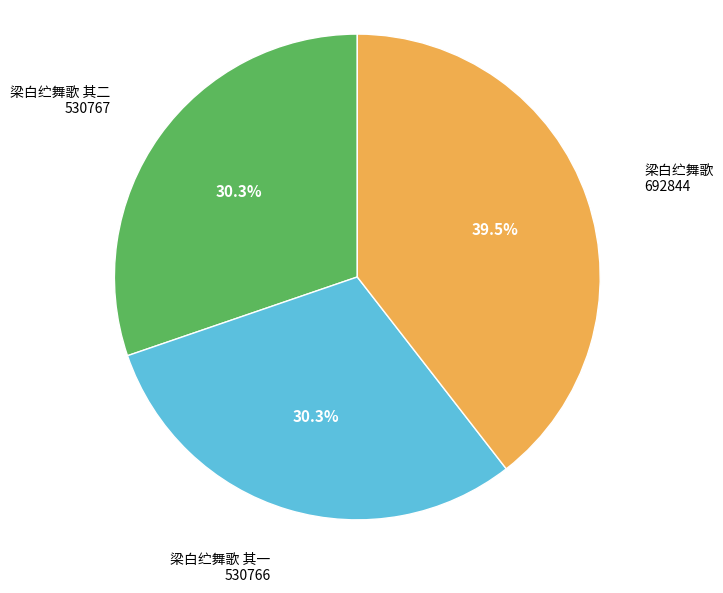

Is there a majority slice in this chart?

No